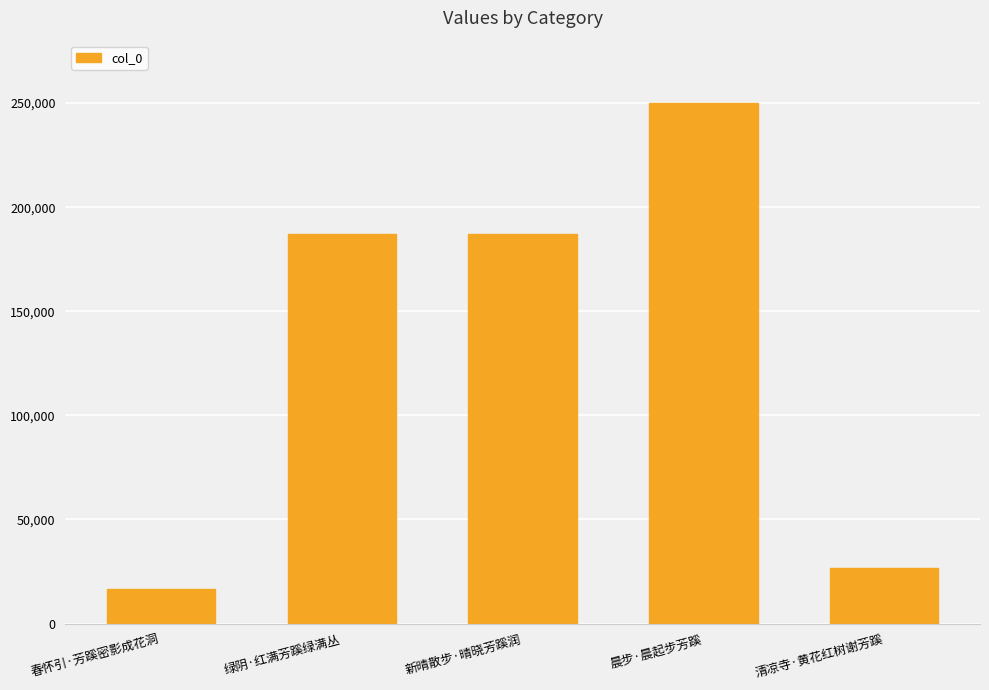

What is the difference between the values at 新晴散步·晴晓芳蹊润 and 春怀引·芳蹊密影成花洞?

170474